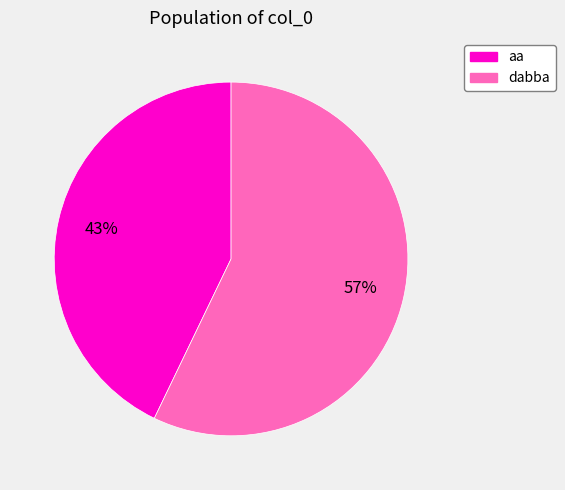

Is the sum of dabba and aa greater than half?

Yes